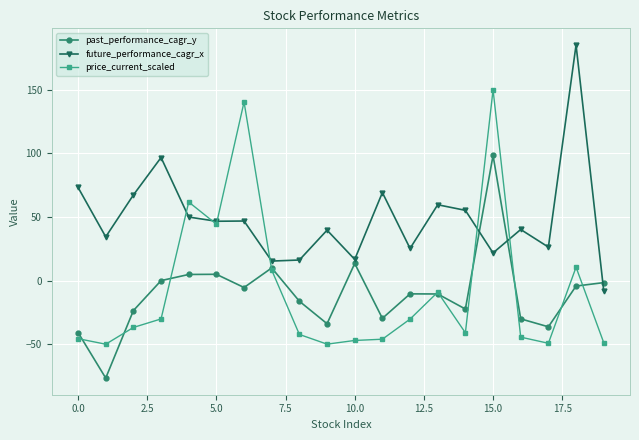

Which series has the largest total across all categories?

future_performance_cagr_x